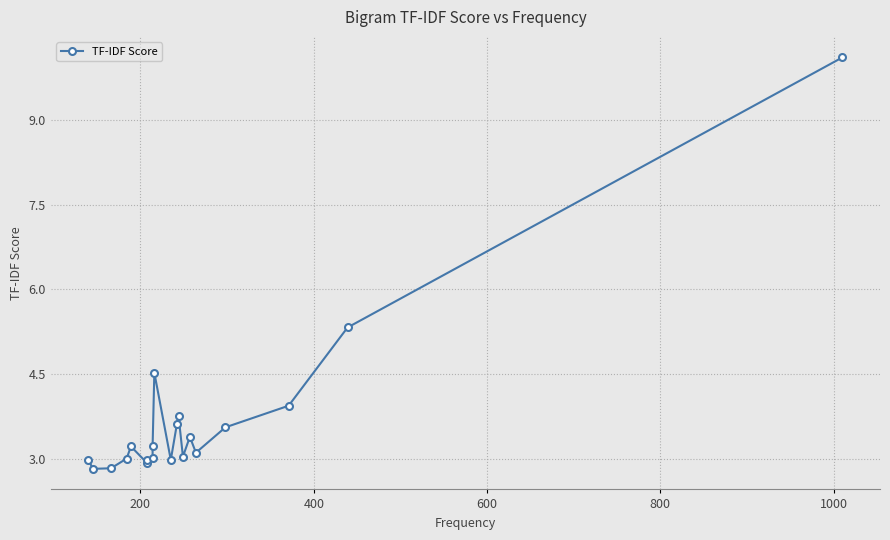

How many series are shown in this chart?

1